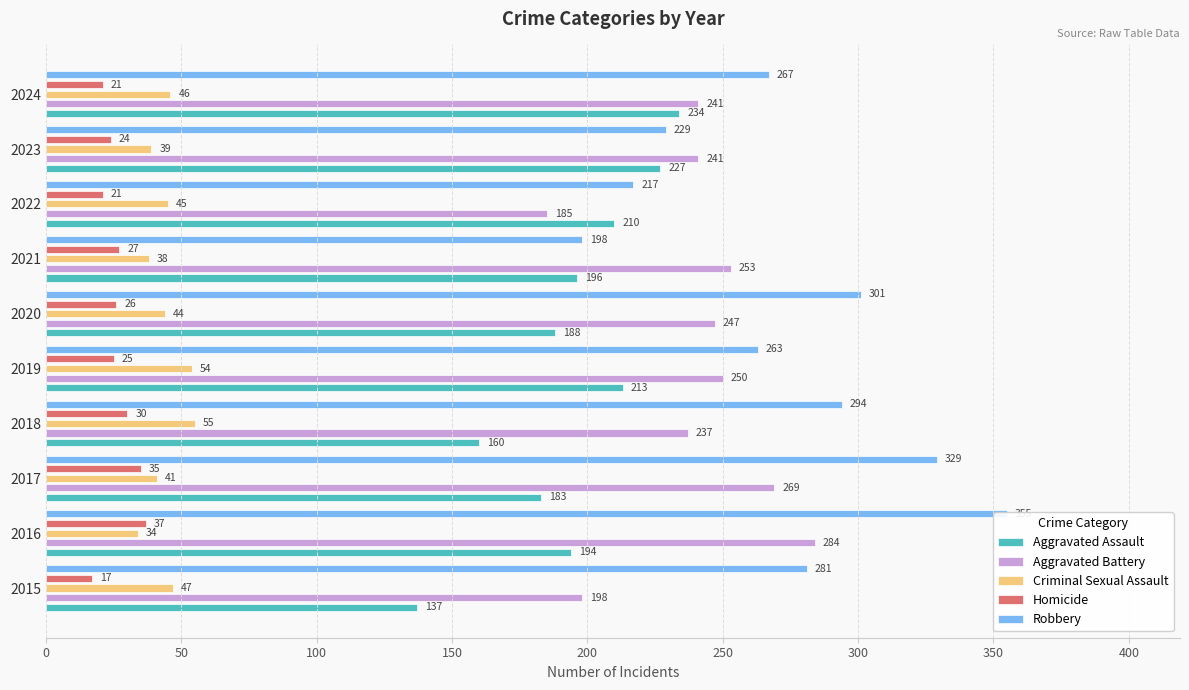

True or false: Robbery has a value of 263 at 2019.

True